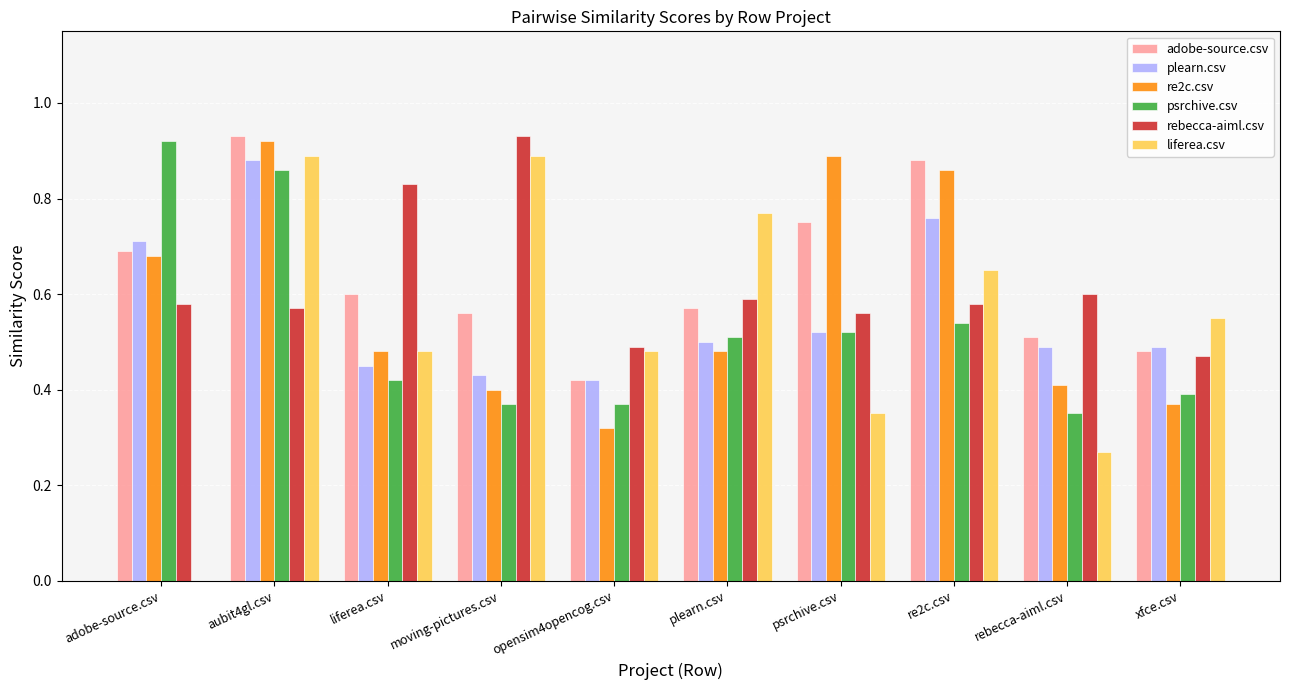

Are the bars grouped side by side (vs. stacked)?

Yes